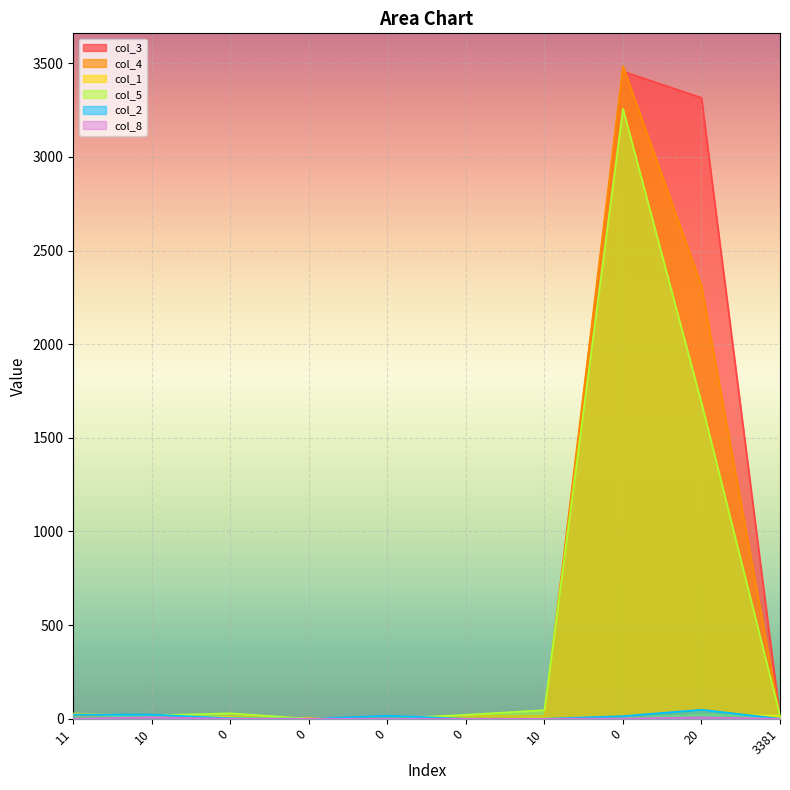

The value of col_8 at 0 is 0. True or false?

True